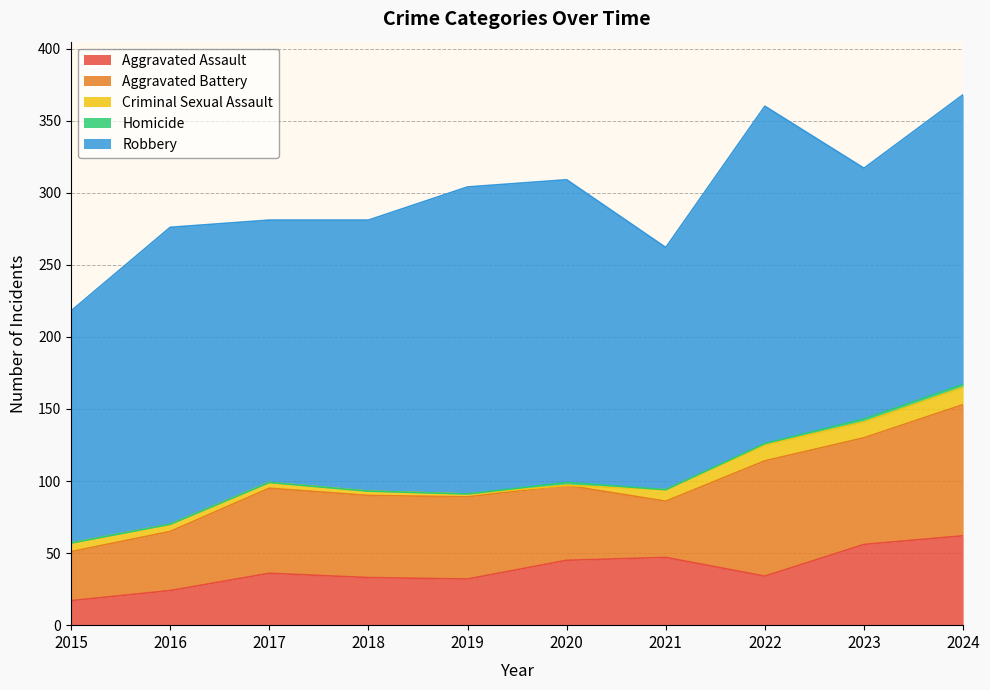

Count the number of categories in the chart.

10